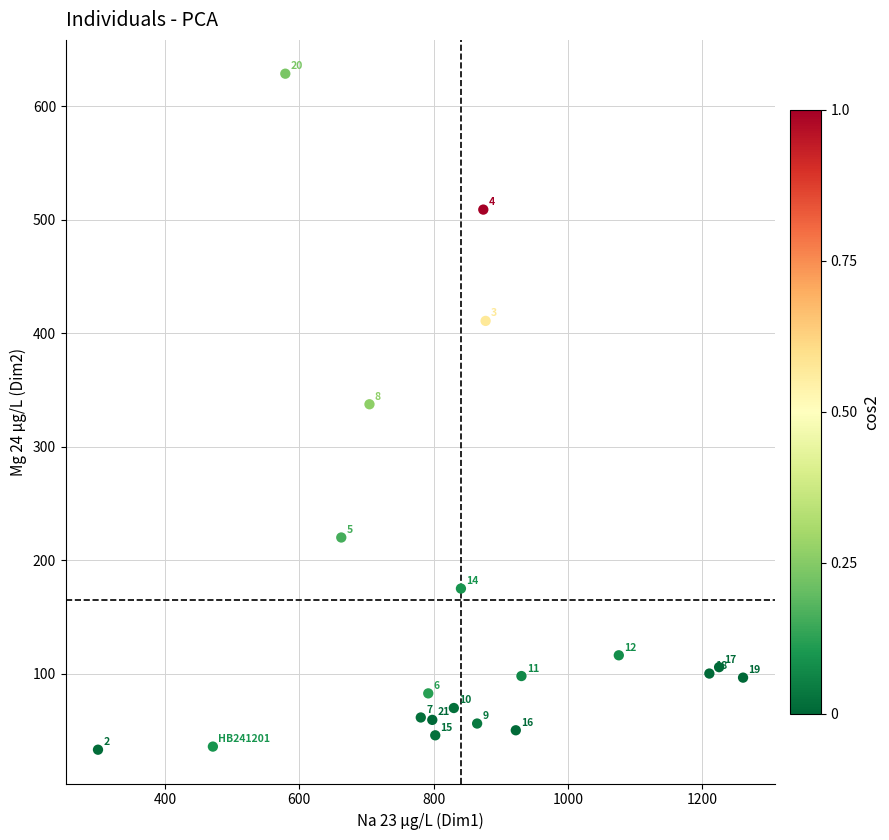

What Y value in the scatter plot is closest to 330?

337.5